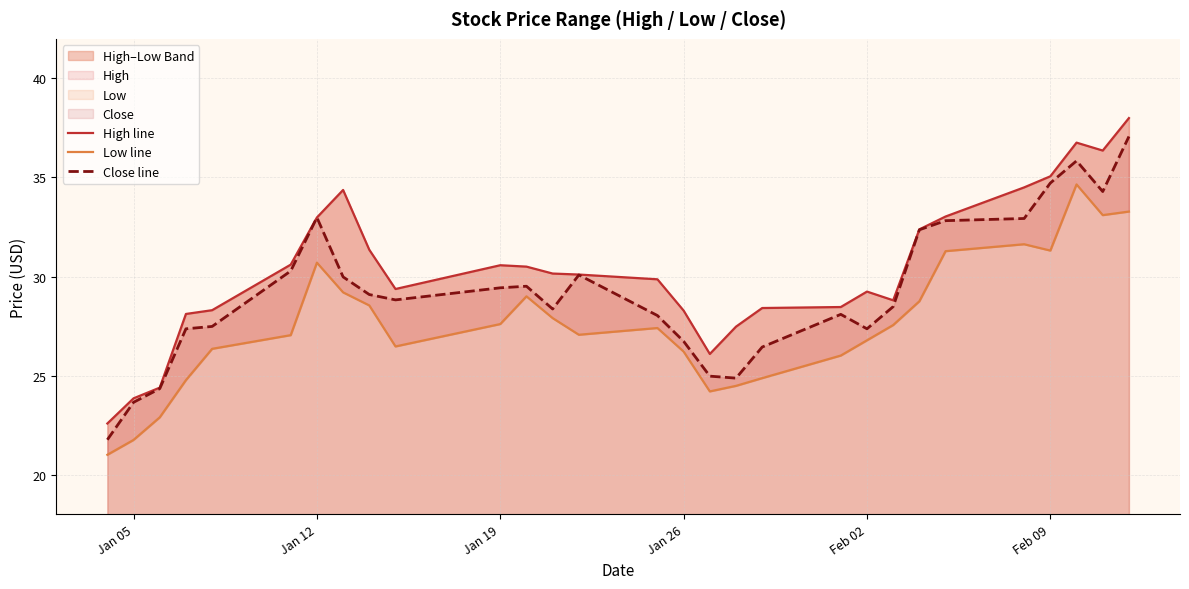

Is it true that Close line equals 23.6 at Jan 05?

True